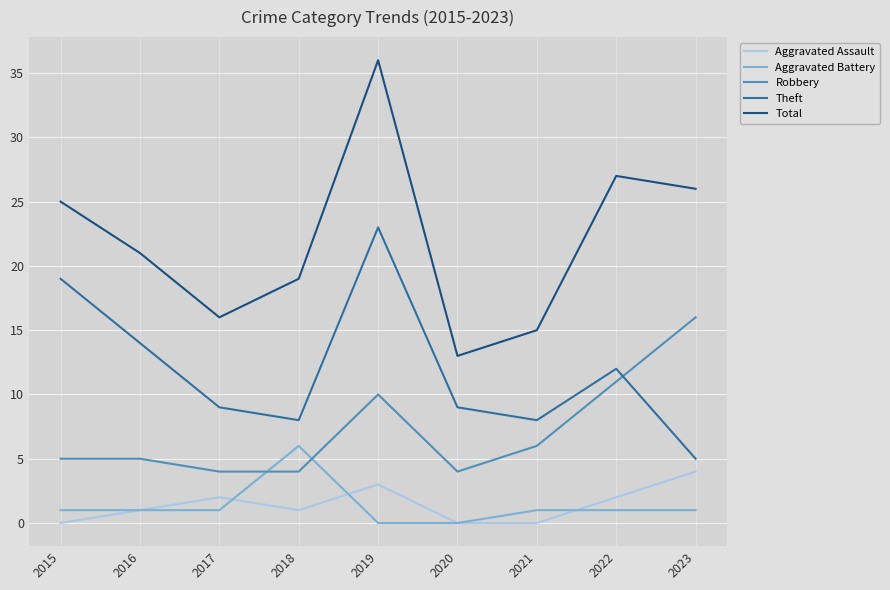

The value of Theft at 2017 is 15. True or false?

False